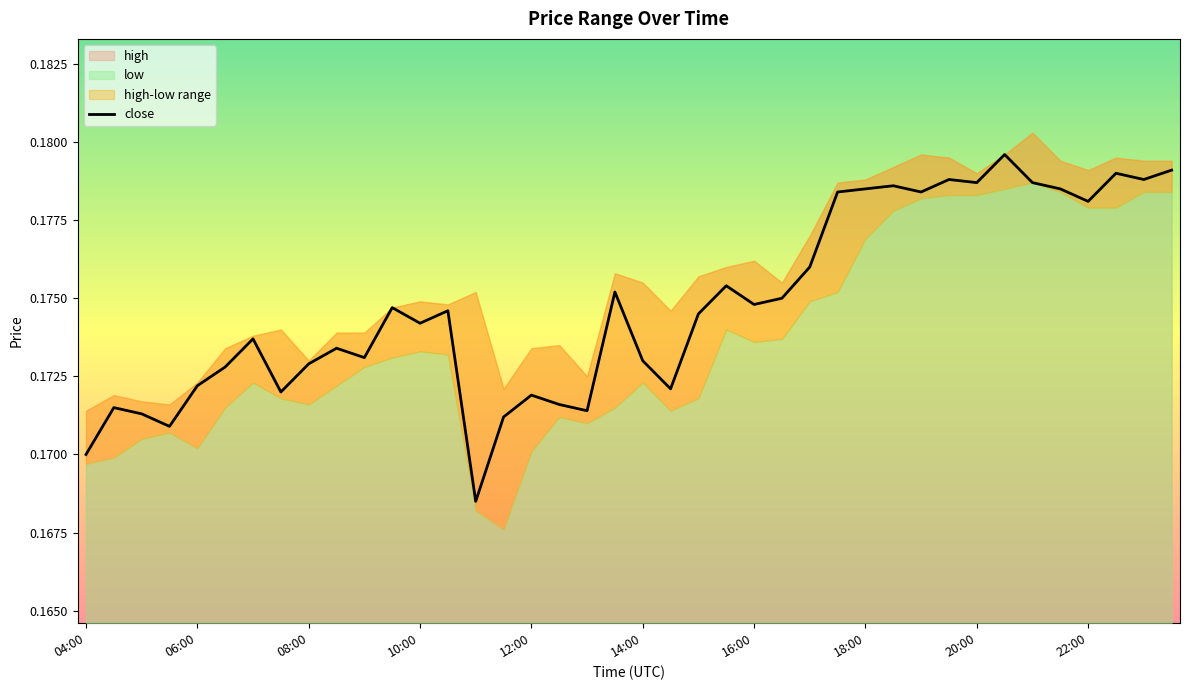

Does the chart display data point markers on the line(s)?

No